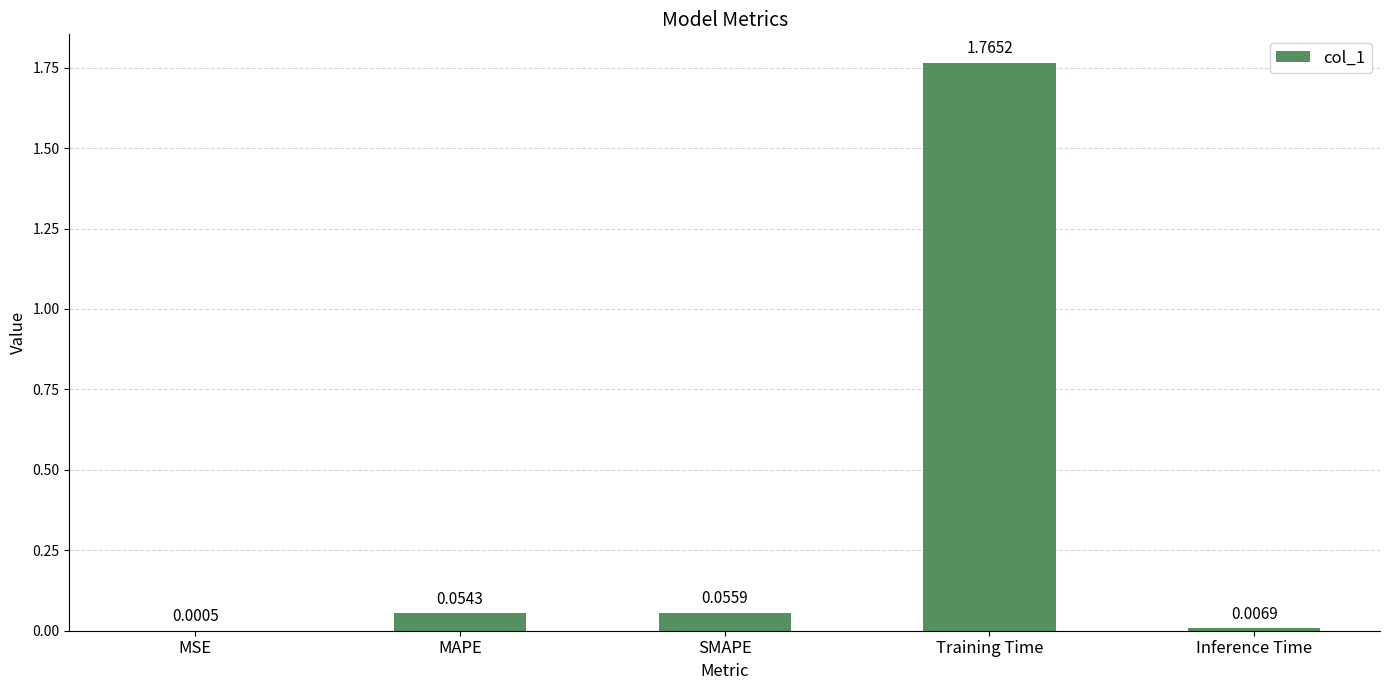

Between MAPE and MSE, which is larger?

MAPE